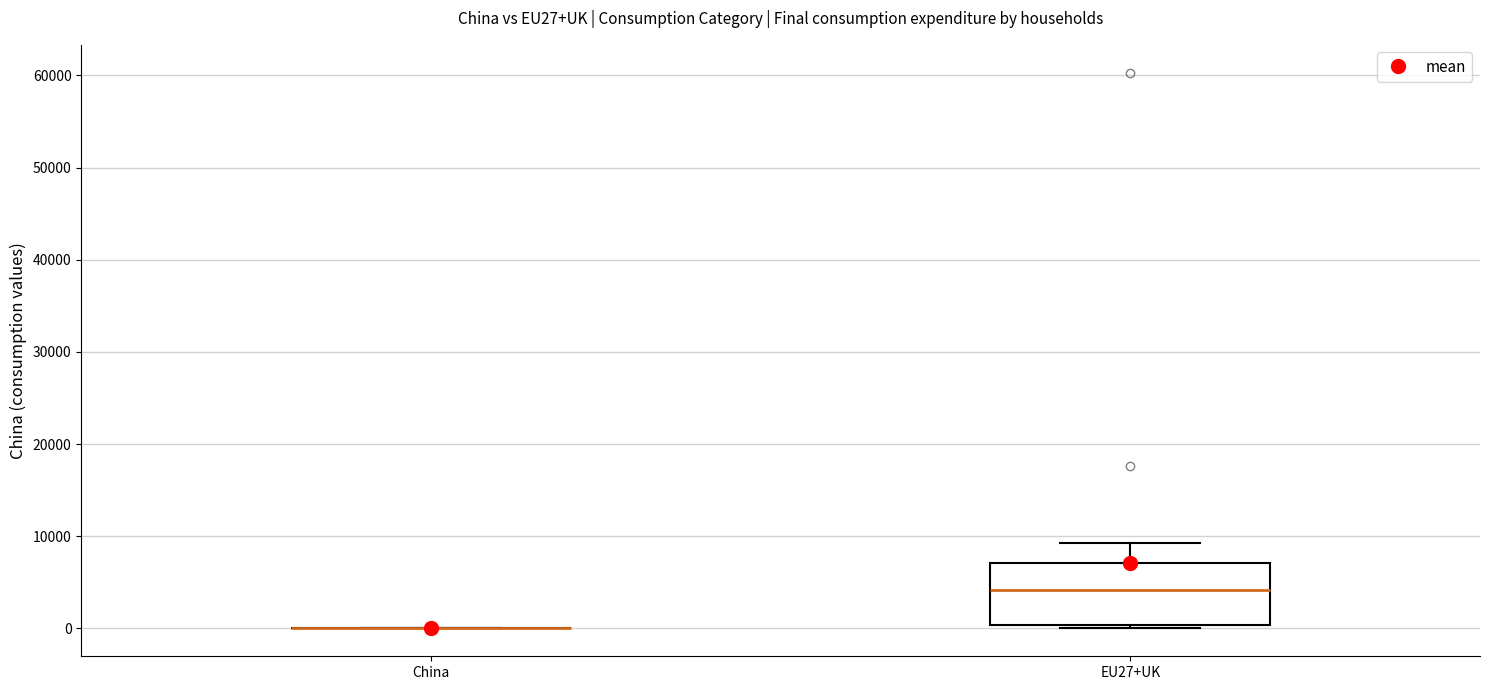

Which box is the tallest, from its lower edge to its upper edge?

EU27+UK